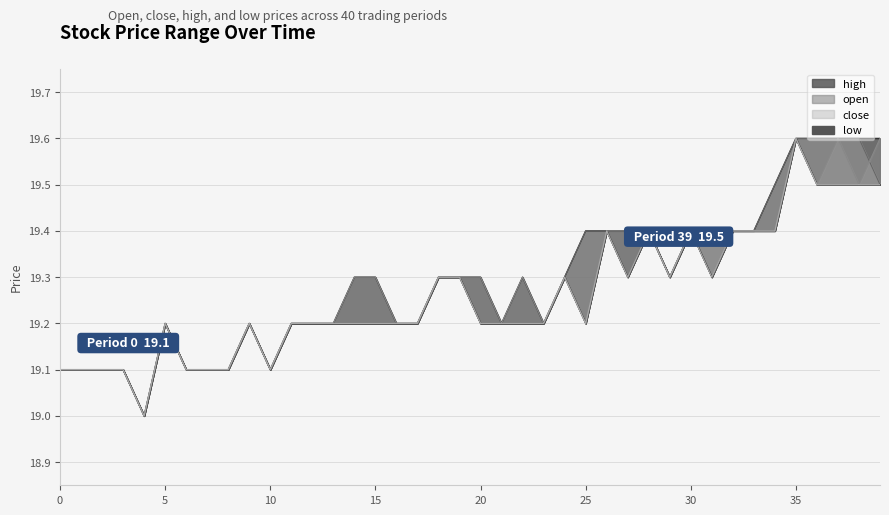

Which has a higher value, 13 or 18?

18